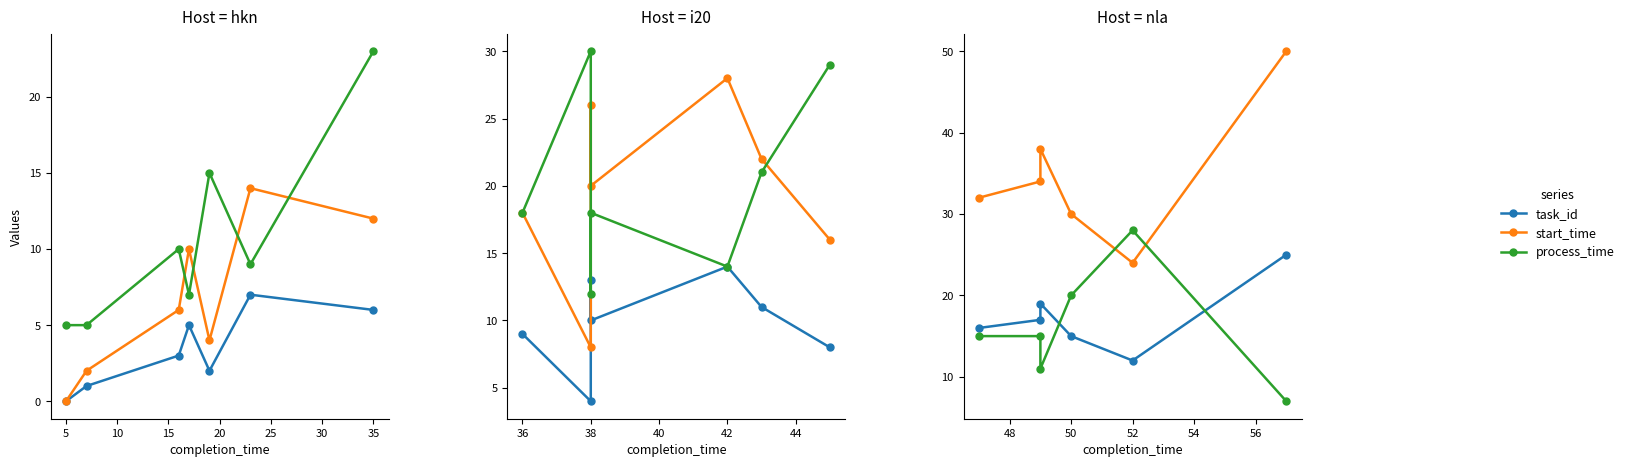

How many distinct data groups are displayed?

3